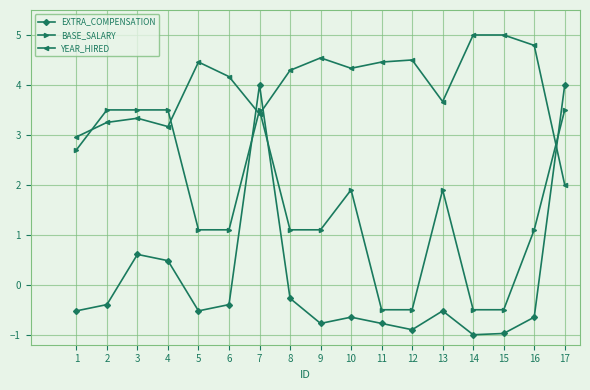

What is the sum of the EXTRA_COMPENSATION values at 9 and 16?

-1.4